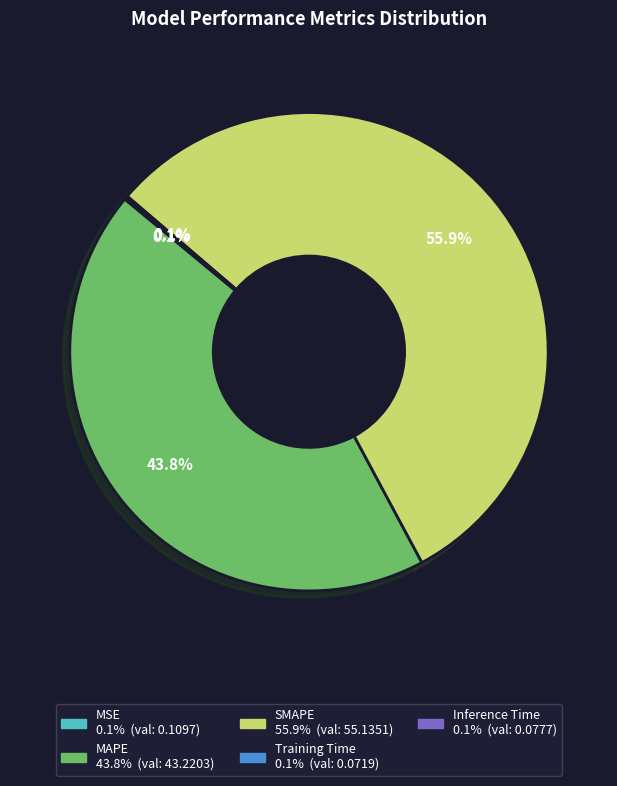

Between MAPE and SMAPE, which is larger?

SMAPE